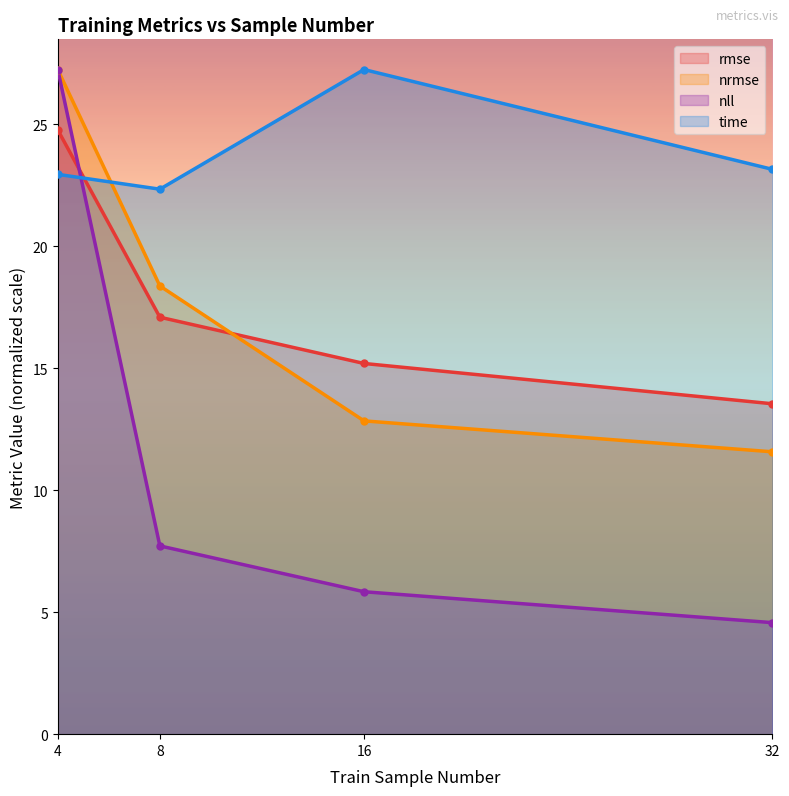

How many data points in time are above 23?

2